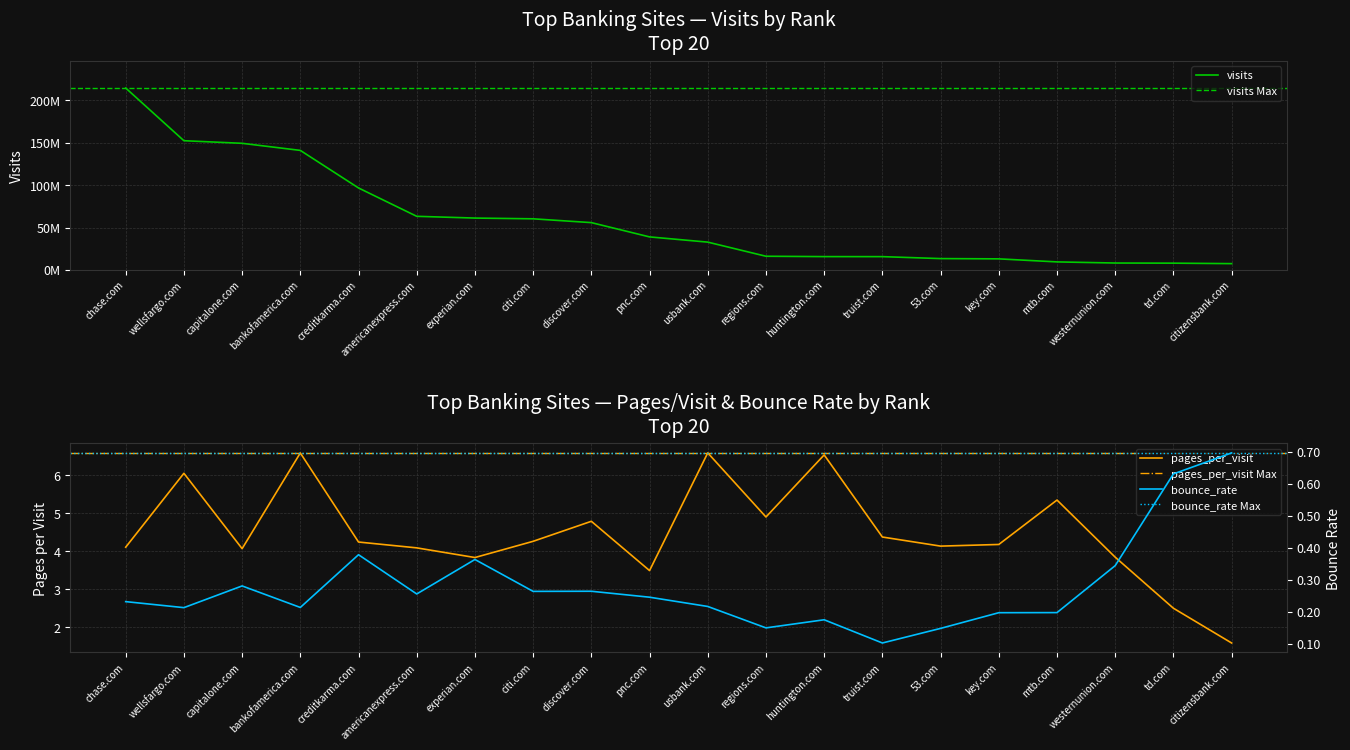

What is the difference between the highest and lowest values at pnc.com?

38908701.8